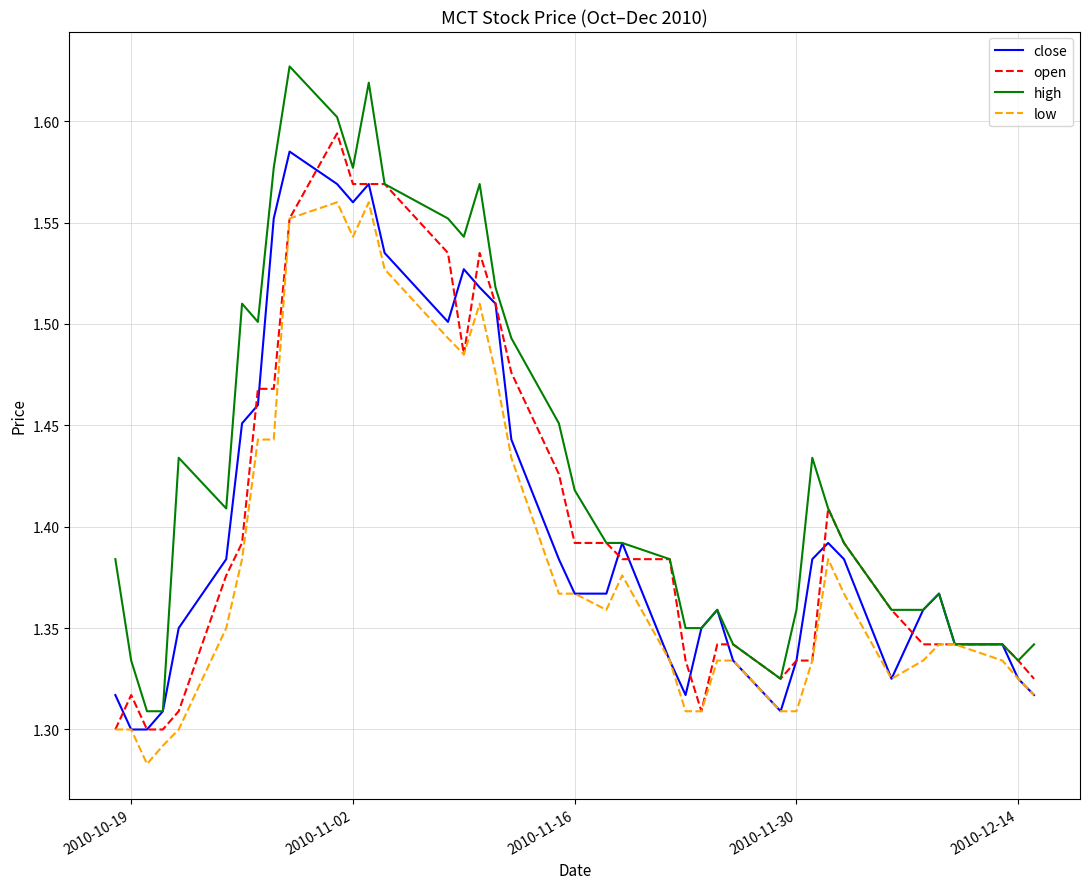

How many lines are shown in the chart?

4